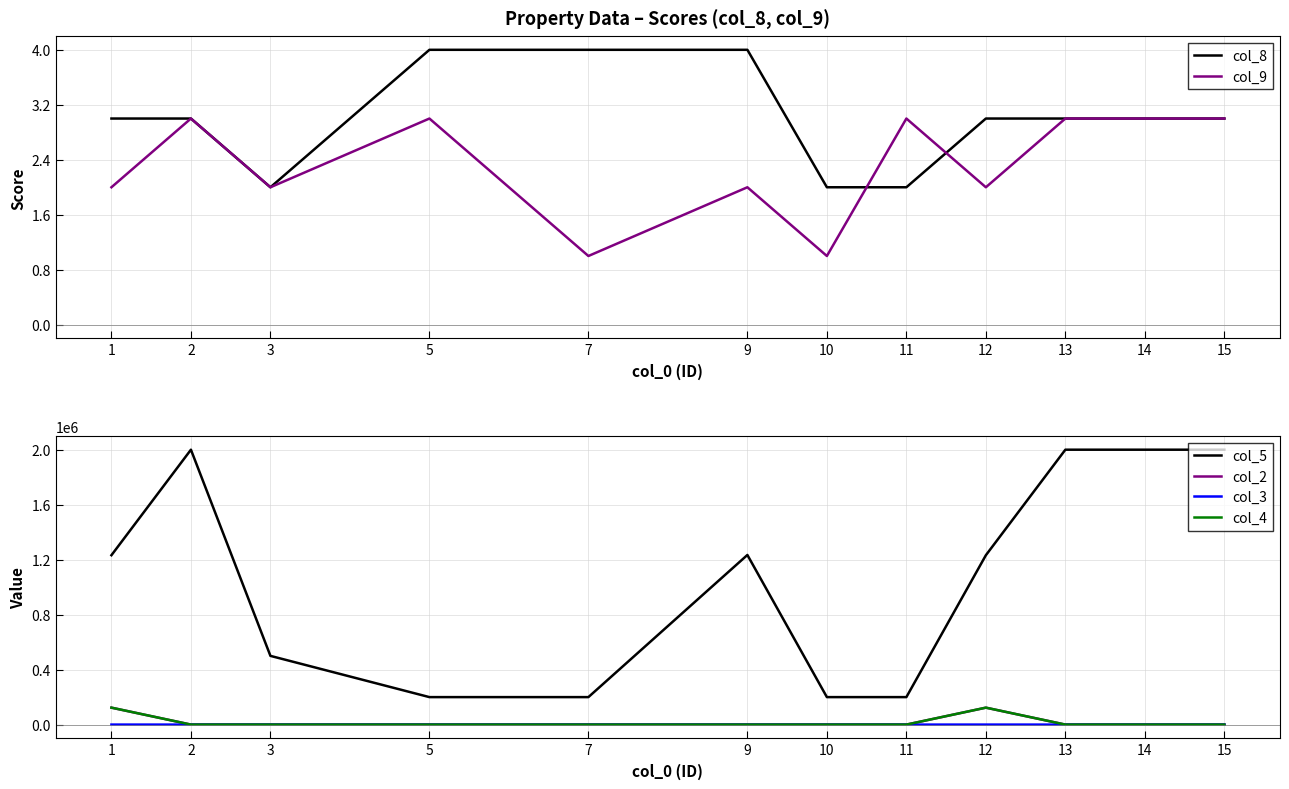

What is the difference between the maximum and minimum values in the col_5 series?

1800000